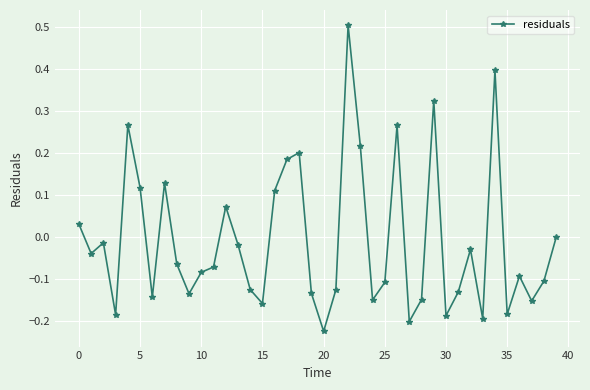

What is the greatest value displayed?

0.5